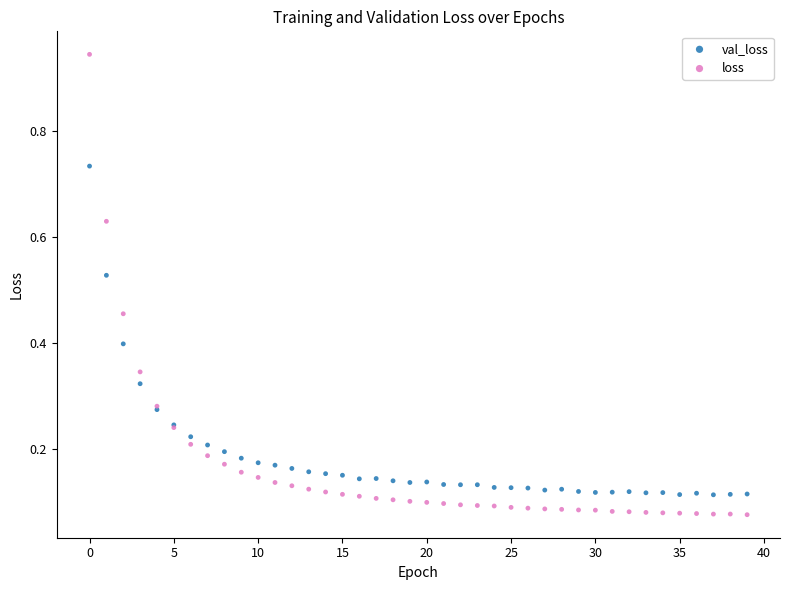

Which series has the widest spread of Y values?

loss